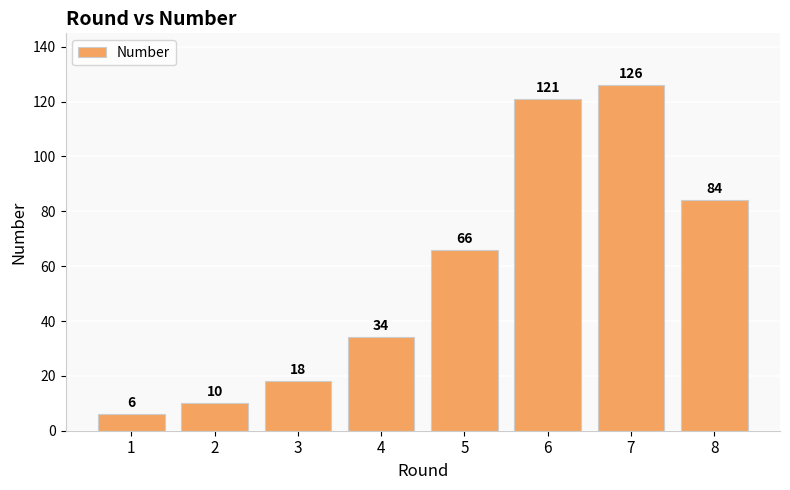

Between 5 and 3, which is larger?

5